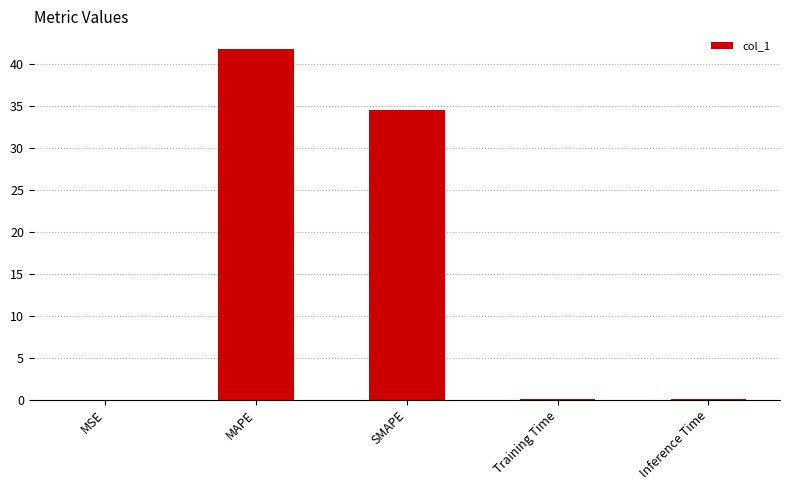

Approximately how many times larger is the value at SMAPE compared to MAPE?

0.8